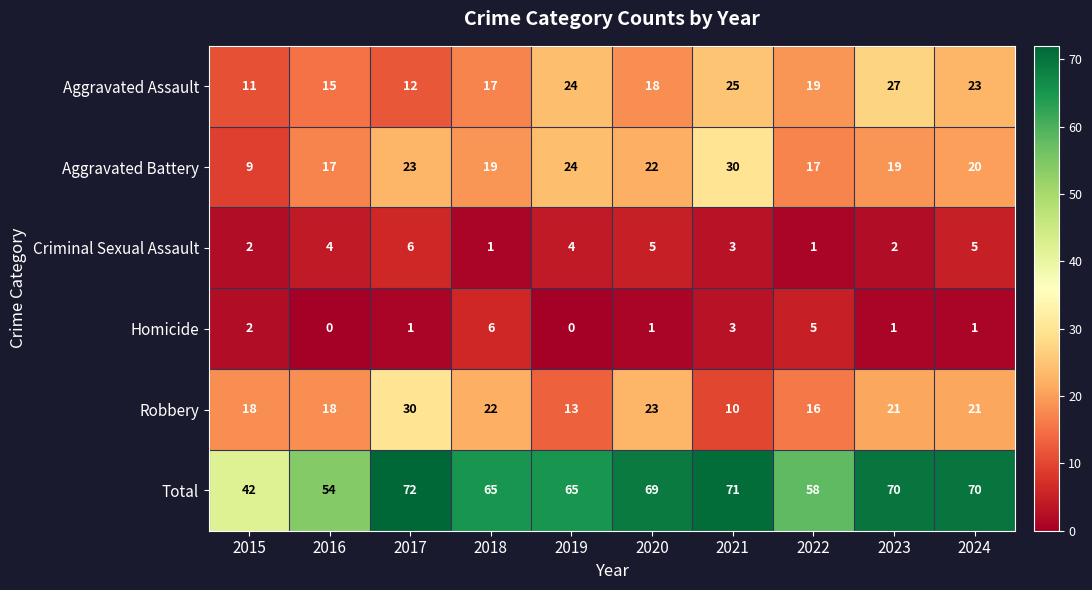

Between 2015 and 2020, which series saw the biggest shift?

Total